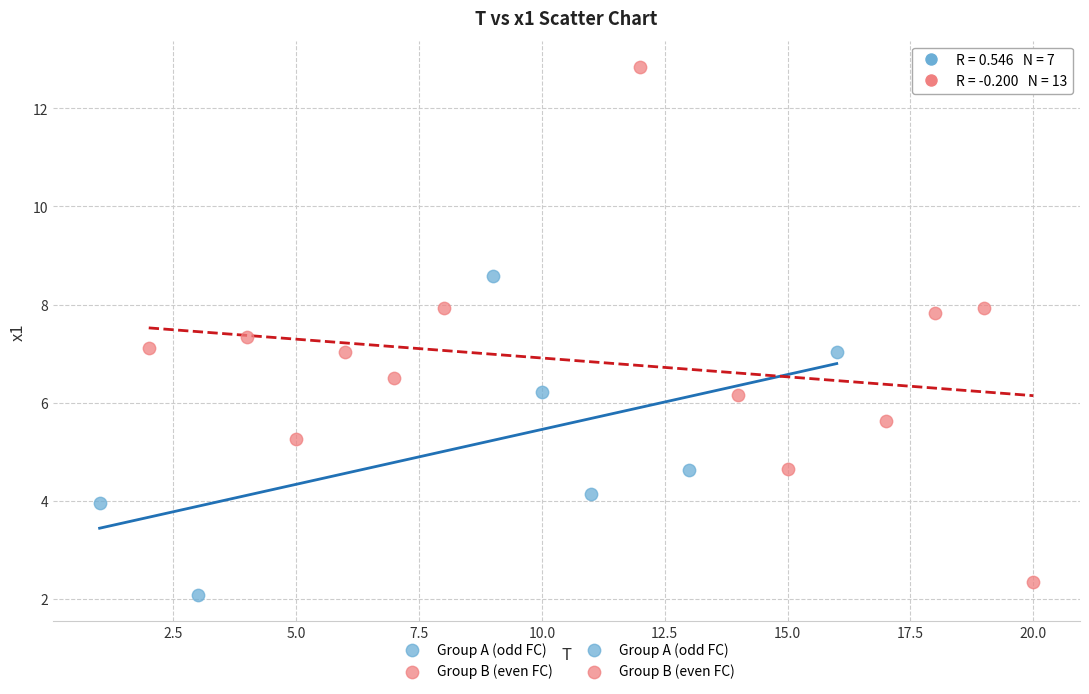

Which series reaches the maximum Y coordinate?

Group B (even FC)